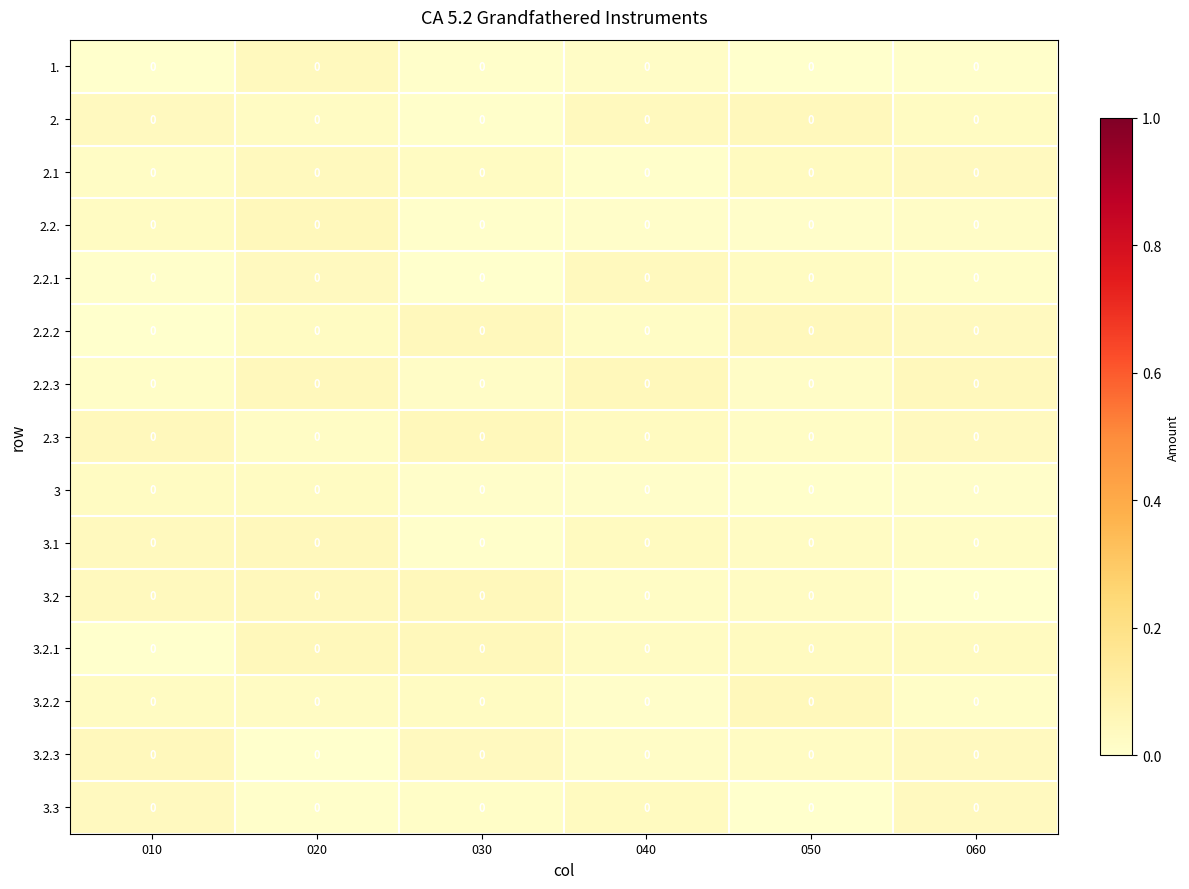

At how many categories does at least one series exceed 0?

6